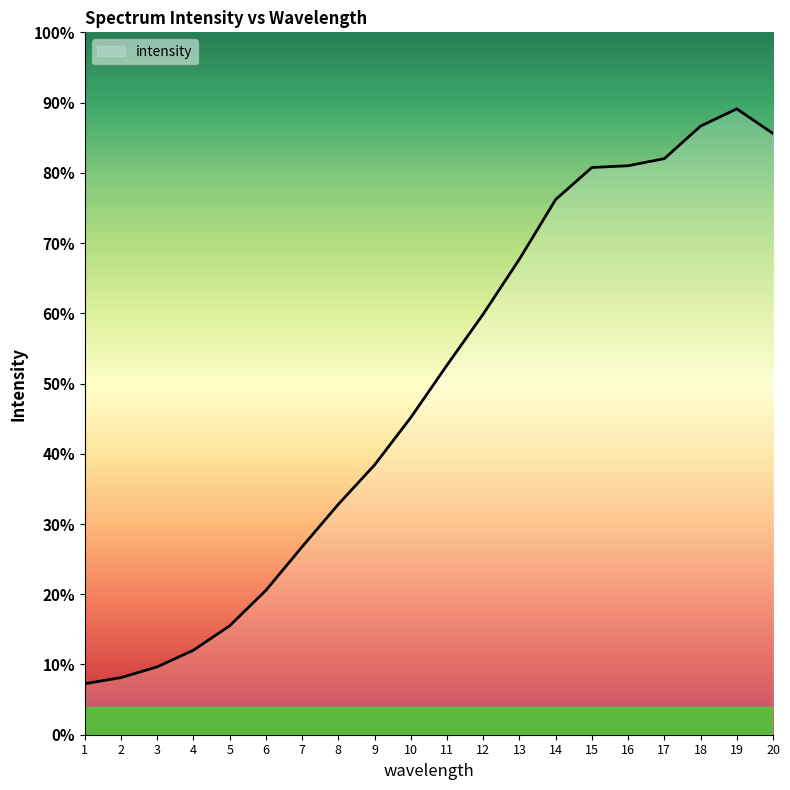

Does the chart display data point markers on the line(s)?

No